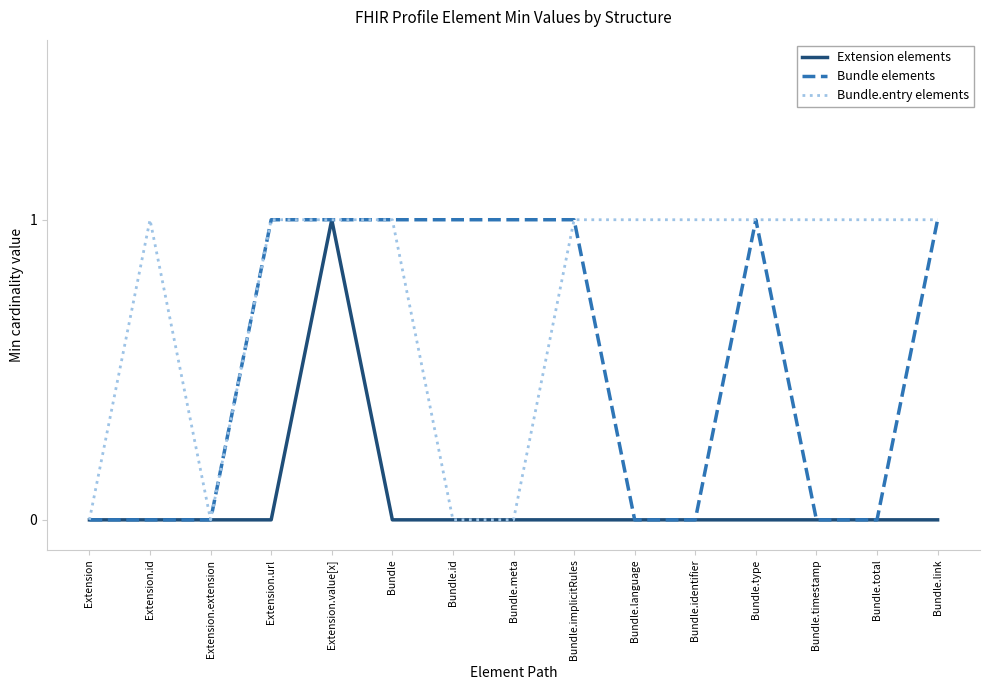

The value of Bundle.entry elements at Bundle.type is 1. True or false?

True